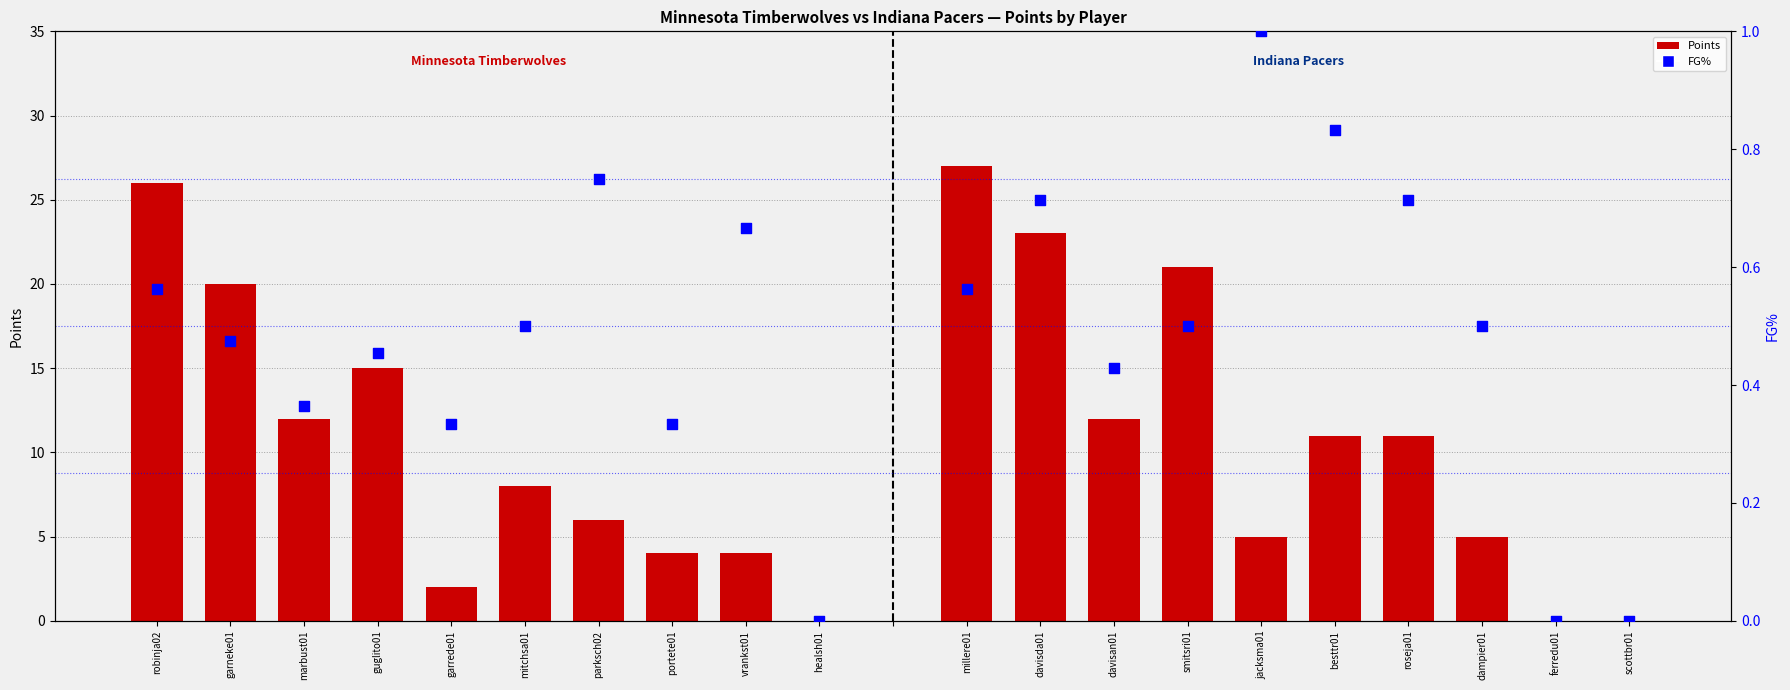

Which series has the largest Y range (max minus min)?

Indiana PTS